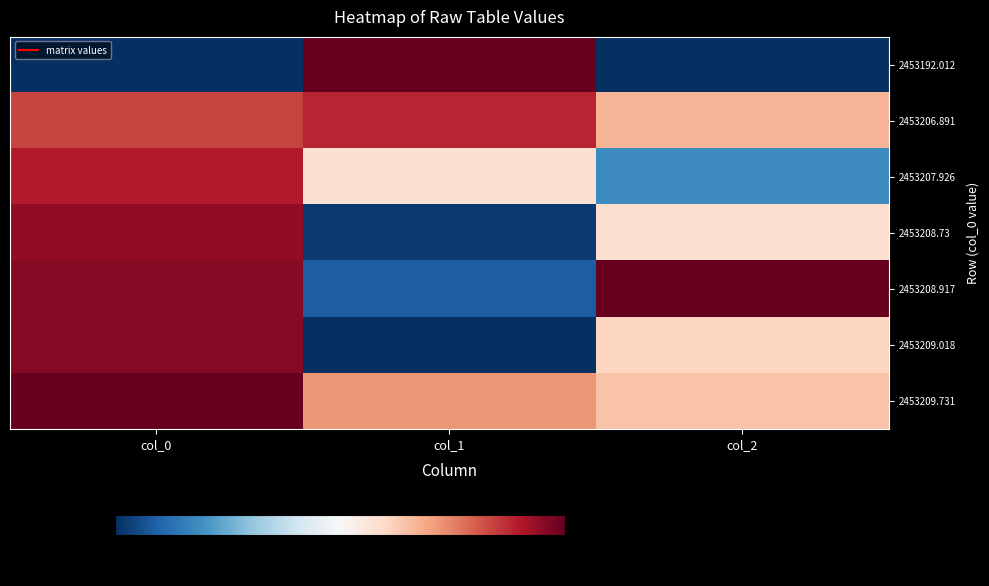

At which category is the sum across all series the highest?

col_0